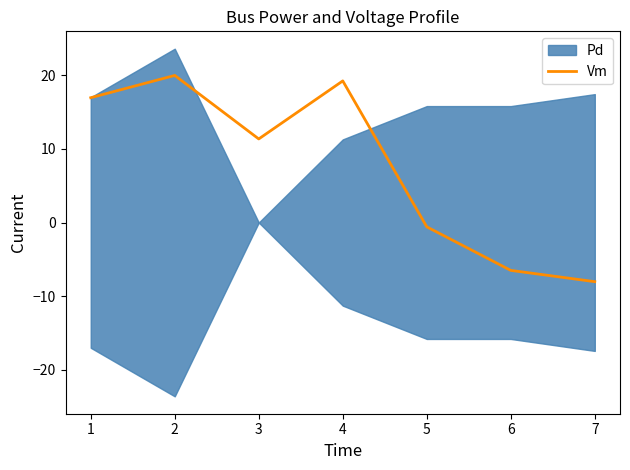

Count the number of values greater than 11.

4